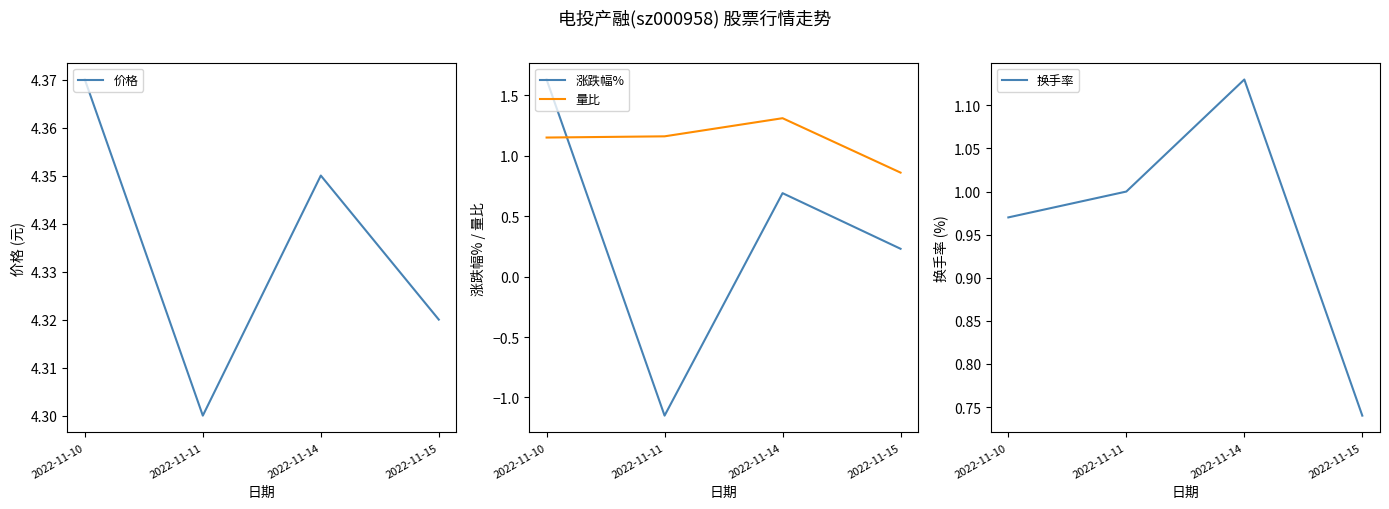

True or false: 价格 and 量比 intersect in this chart.

False